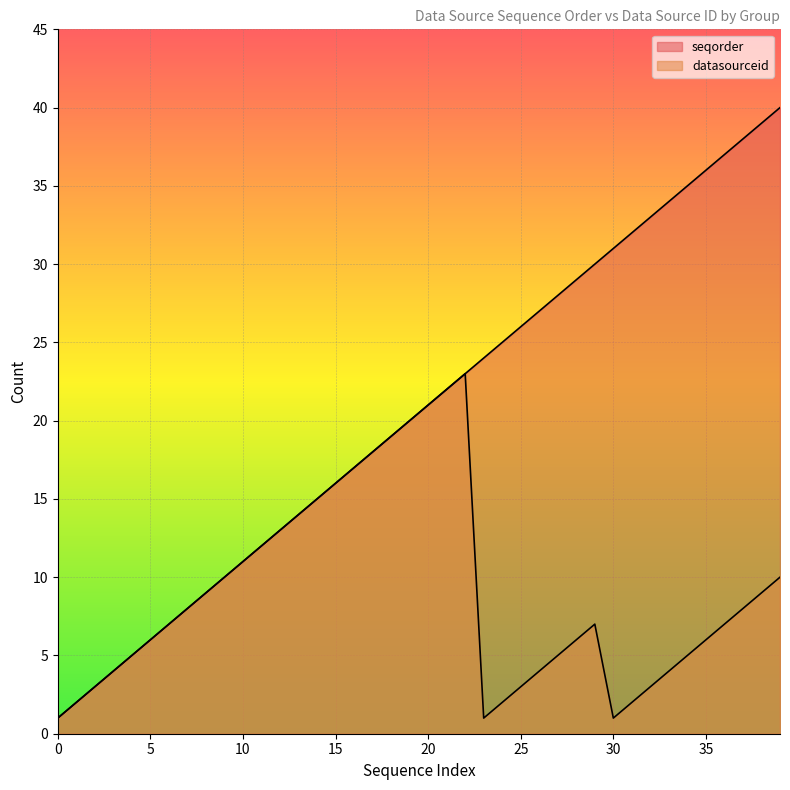

Reading right to left, extract all data points from this chart.

seqorder: 40	39	38	37	36	35	34	33	32	31	30	29	28	27	26	25	24	23	22	21	20	19	18	17	16	15	14	13	12	11	10	9	8	7	6	5	4	3	2	1
datasourceid: 10	9	8	7	6	5	4	3	2	1	7	6	5	4	3	2	1	23	22	21	20	19	18	17	16	15	14	13	12	11	10	9	8	7	6	5	4	3	2	1